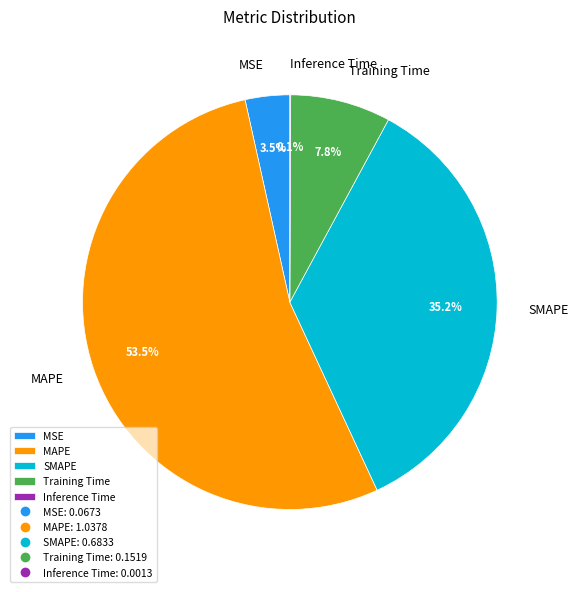

Which slice is the largest?

MAPE